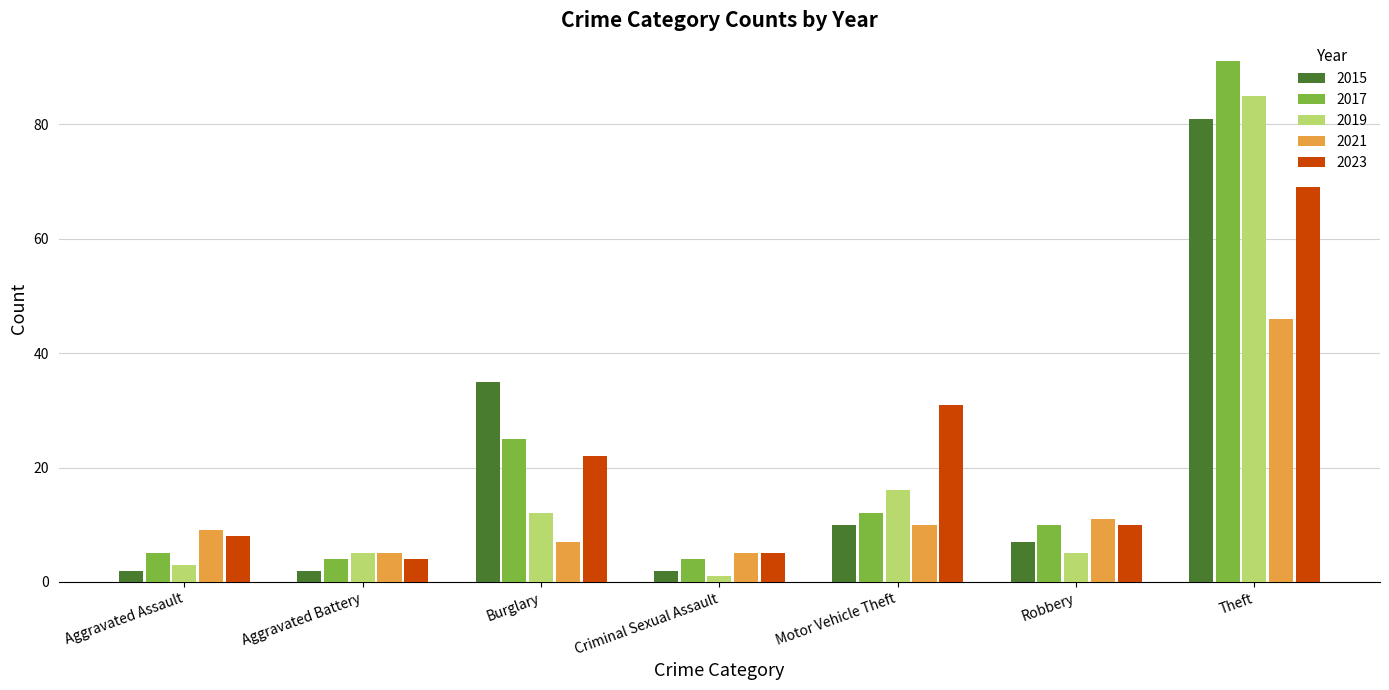

What is the spread (max minus min) of values at Aggravated Assault?

7